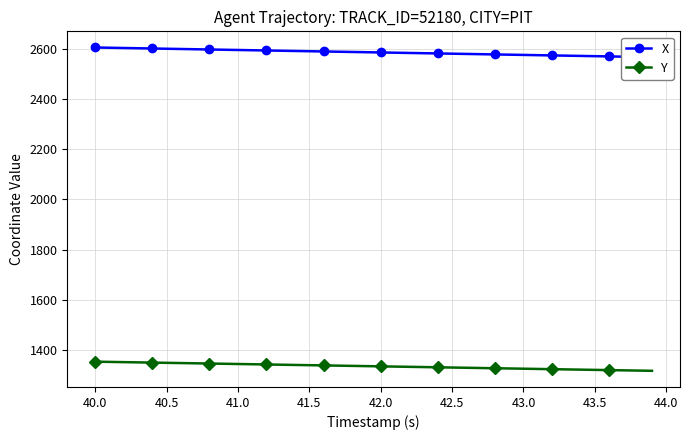

What is the minimum value for Y?

1317.2